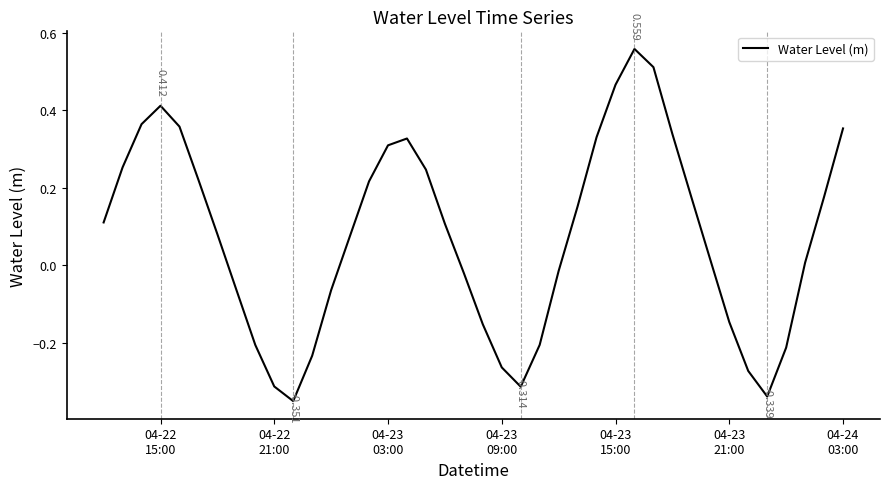

What is the difference between the maximum and minimum values?

0.9